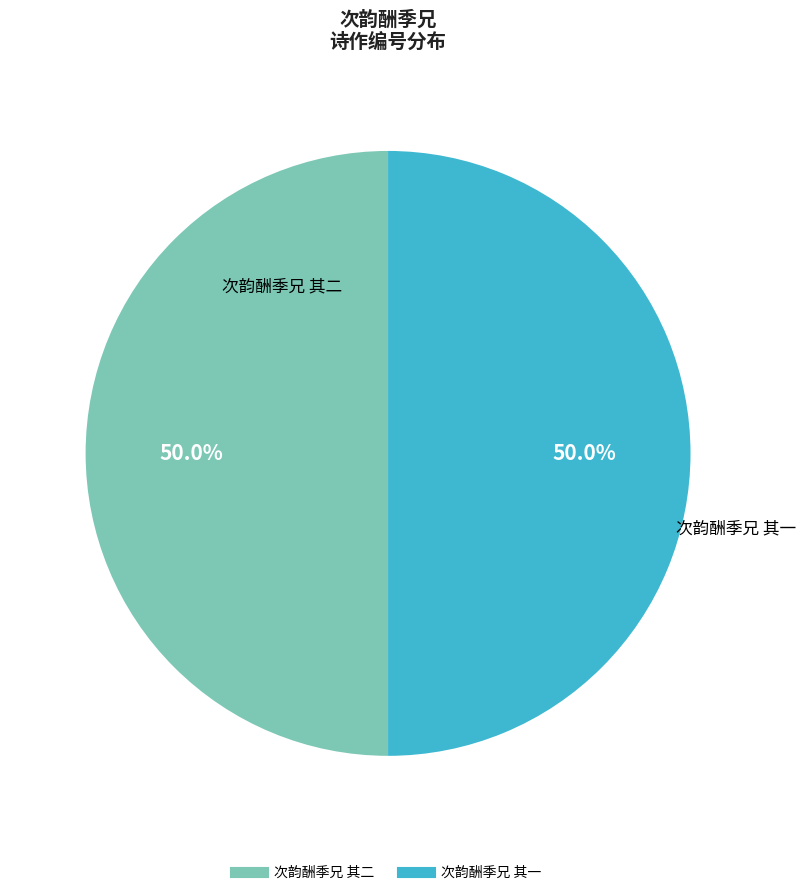

Do 次韵酬季兄 其一 and 次韵酬季兄 其二 together represent more than half of the pie?

Yes